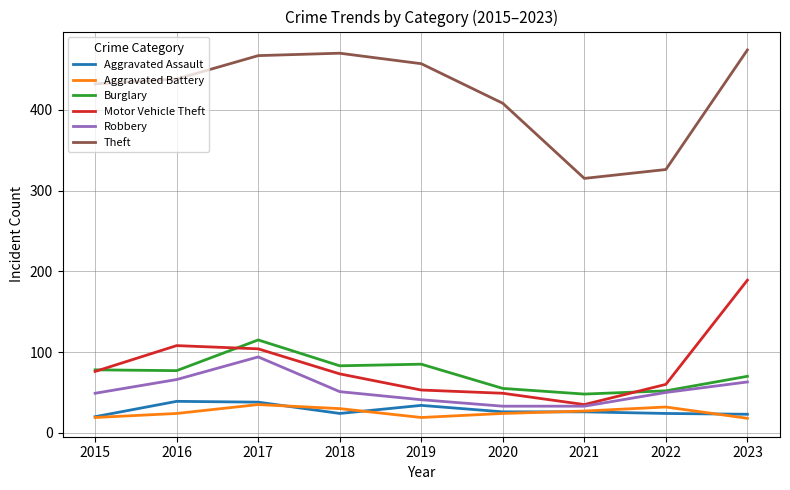

Is it true that Robbery equals 63 at 2023?

True